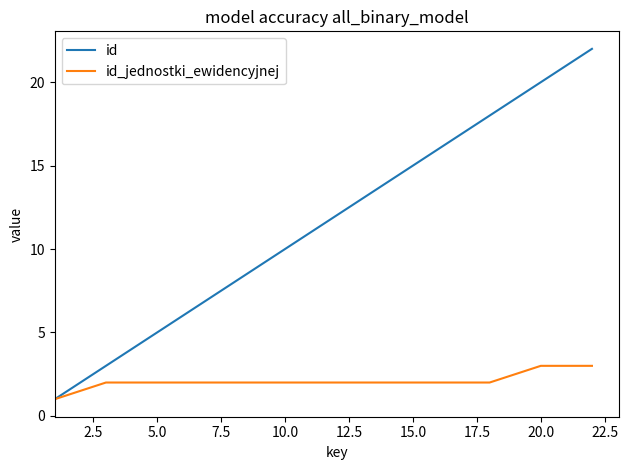

List the series in order of their overall mean, highest first.

id, id_jednostki_ewidencyjnej